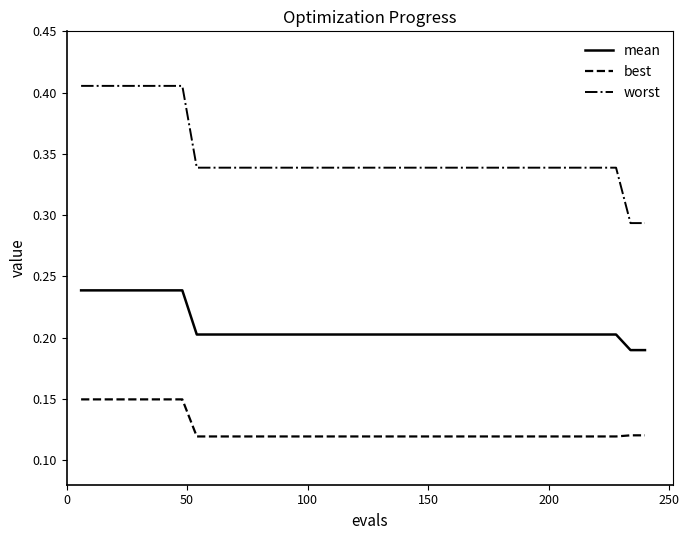

Which series has the largest range (max minus min)?

worst